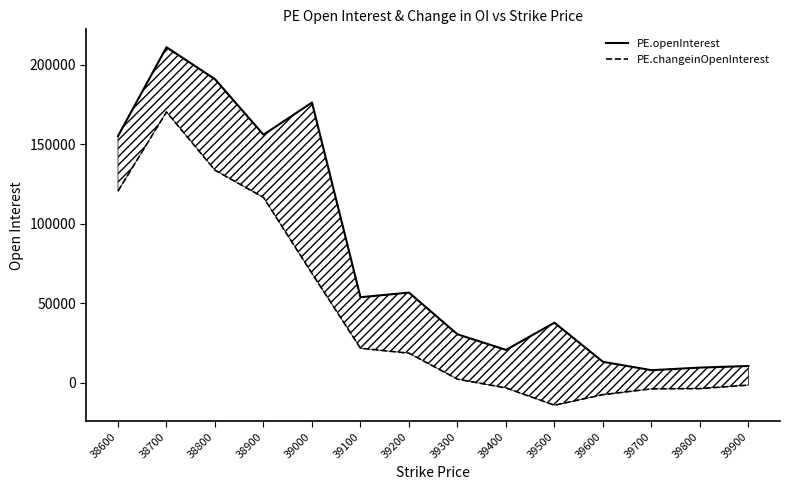

What is the spread (max minus min) of values at 38900?

39478